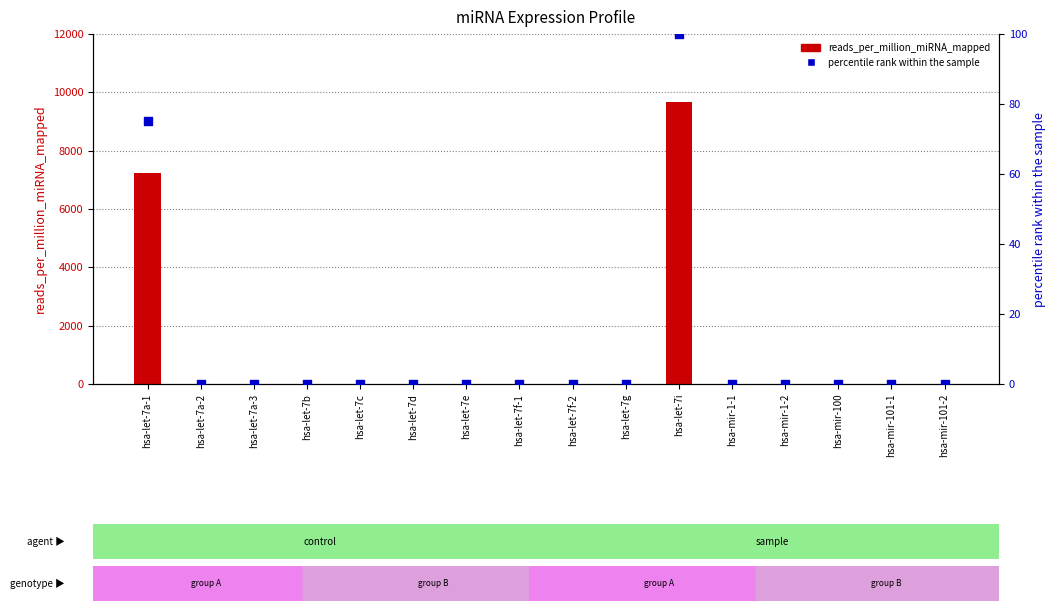

Is the value of percentile rank within the sample at hsa-let-7e greater than the value of reads_per_million_miRNA_mapped at hsa-let-7f-2?

No